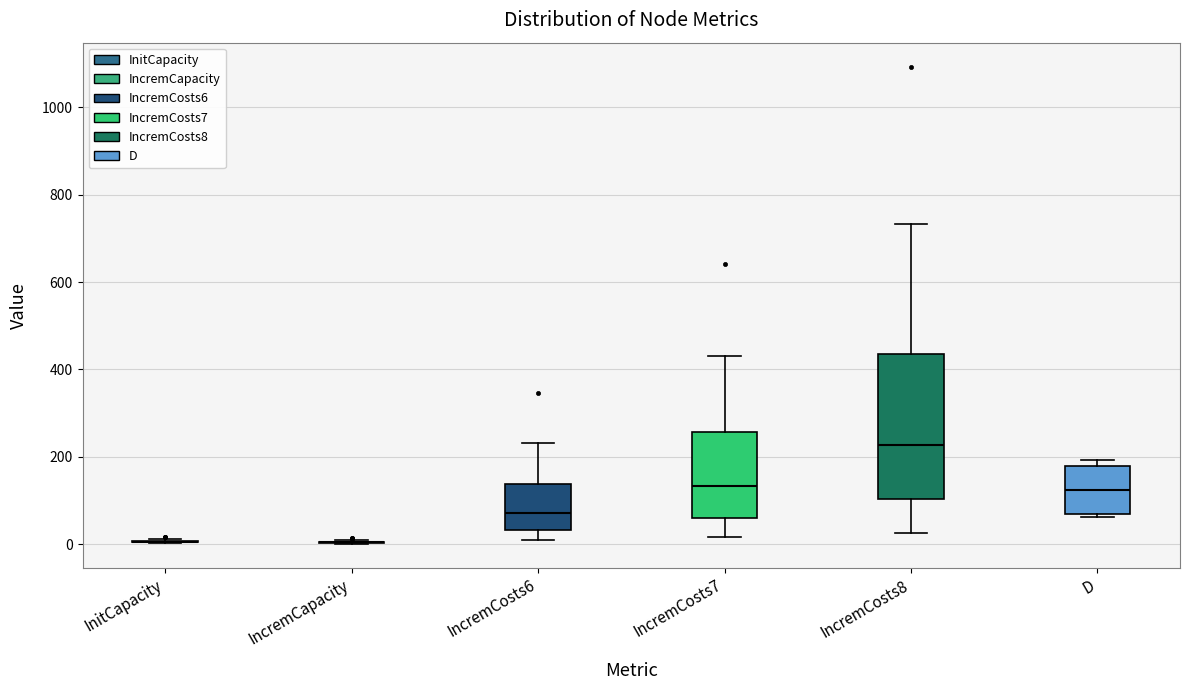

Reading left to right, transcribe this box plot: for each box, give where its median line is, the range the box spans, and where its two whiskers end, as read against the y-axis. The values are not printed on the chart, so give them approximately, as read against the axis.

InitCapacity: box collapsed to a line at 0, whiskers 0 to 20
IncremCapacity: box collapsed to a line at 0, whiskers 0 to 20
IncremCosts6: median 80, box 40 to 140, whiskers 0 to 240
IncremCosts7: median 140, box 60 to 260, whiskers 20 to 440
IncremCosts8: median 220, box 100 to 440, whiskers 20 to 740
D: median 120, box 80 to 180, whiskers 60 to 200